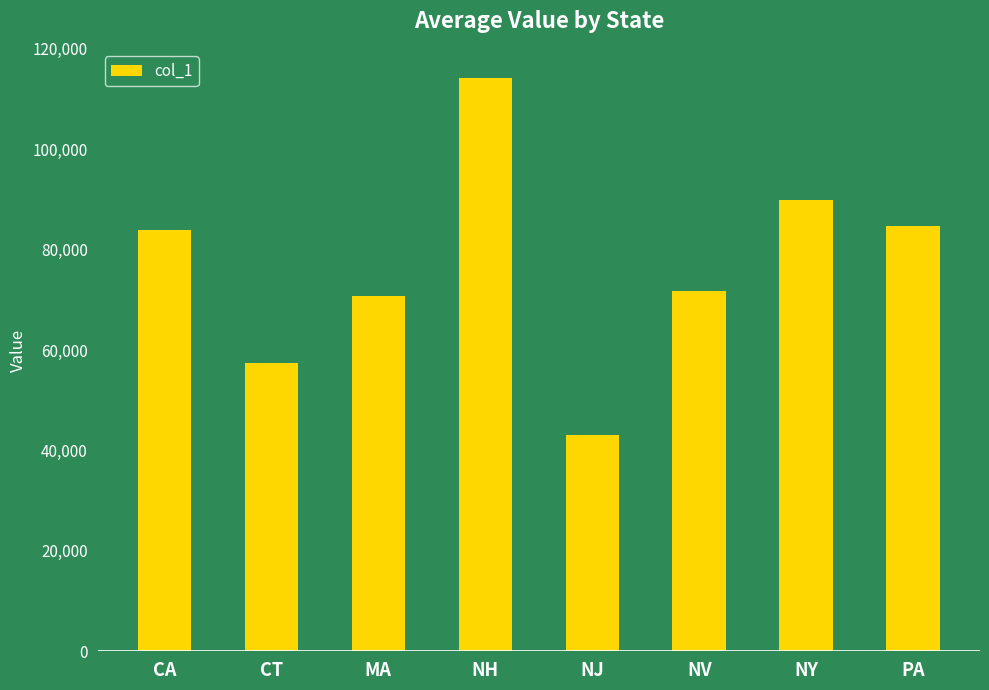

What is the ratio of the value at MA to the value at NY?

0.8